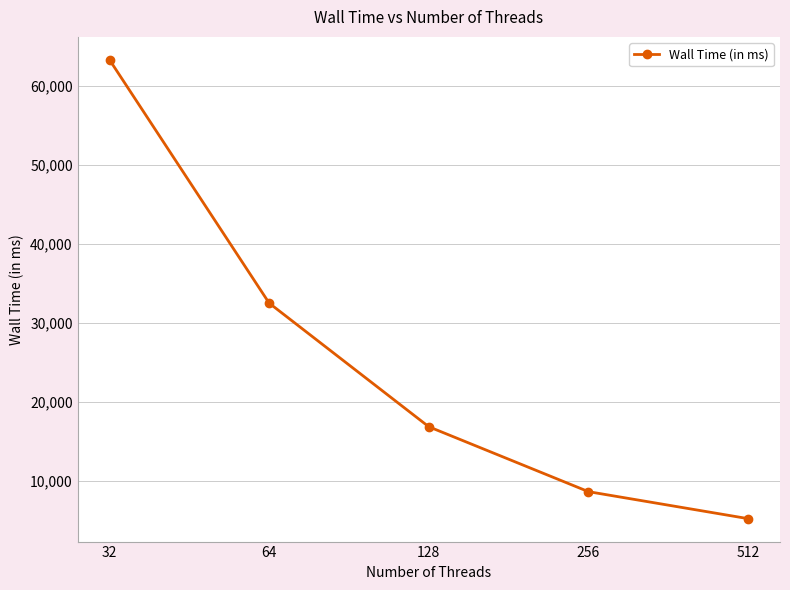

What is the ratio of the value at 128 to the value at 32?

0.3